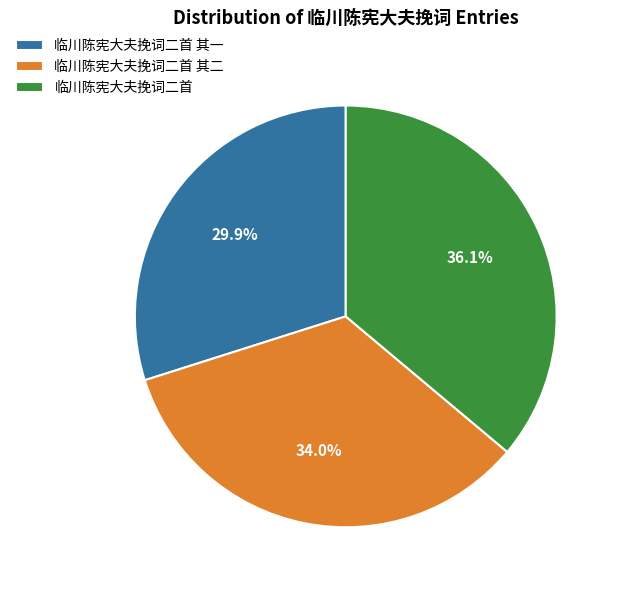

What is the smallest slice in the pie chart?

临川陈宪大夫挽词二首 其一